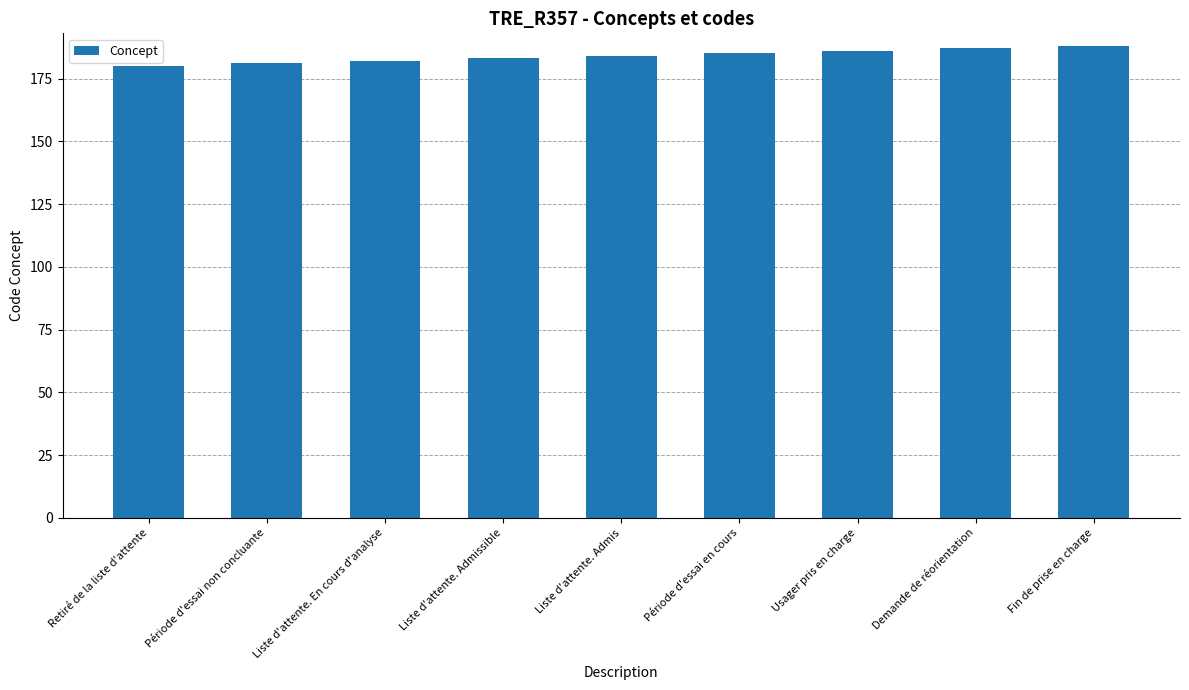

Are the bars horizontal?

No